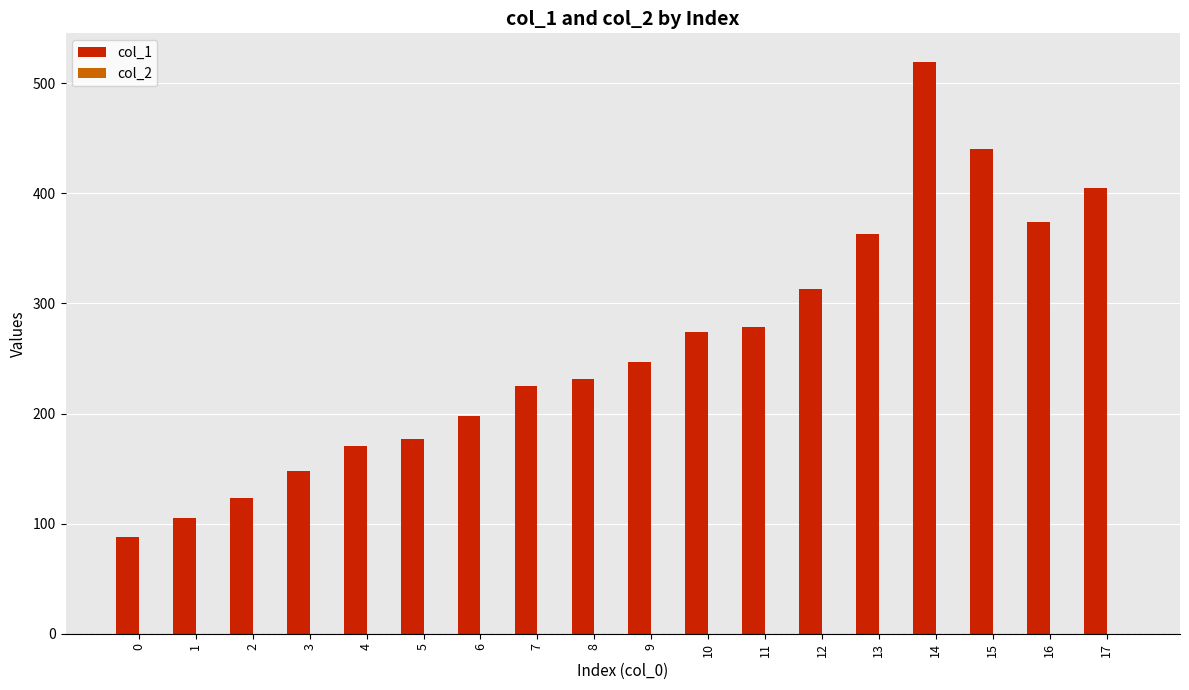

Which series has the largest total across all categories?

col_1